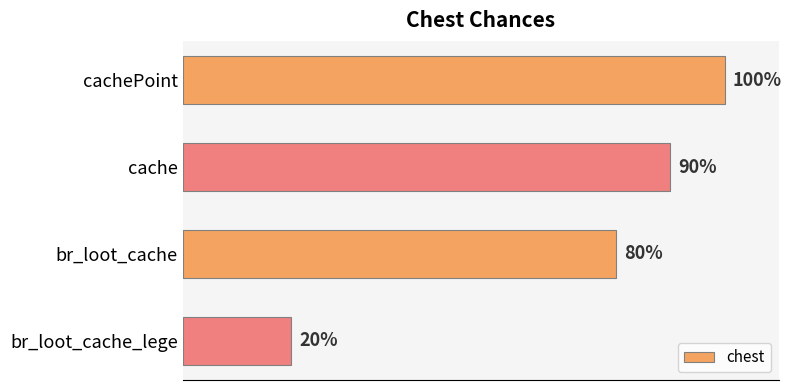

What is the label of the 1st bar from the top?

cachePoint